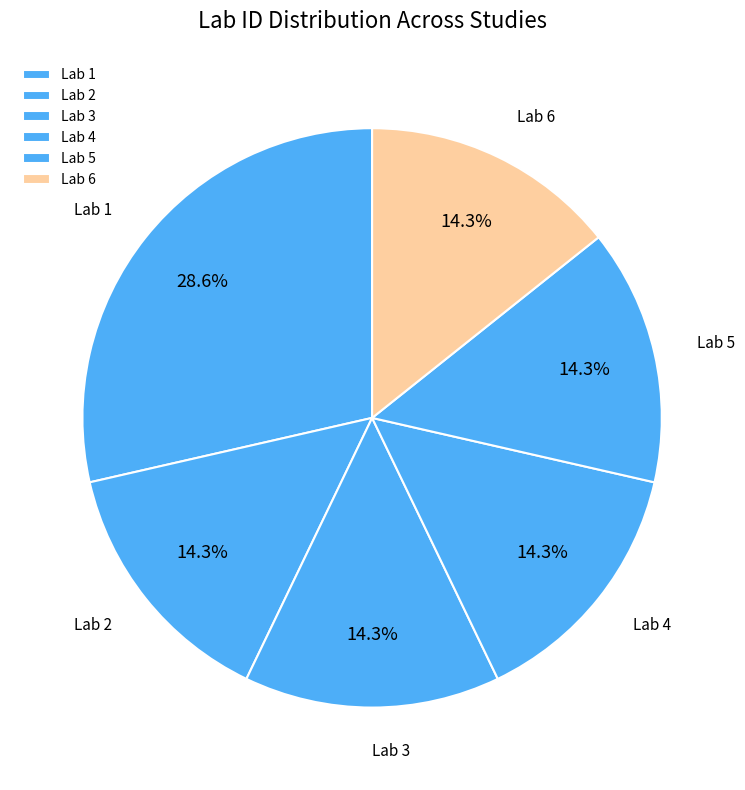

What percentage do Lab 4 and Lab 2 together represent?

28.6%